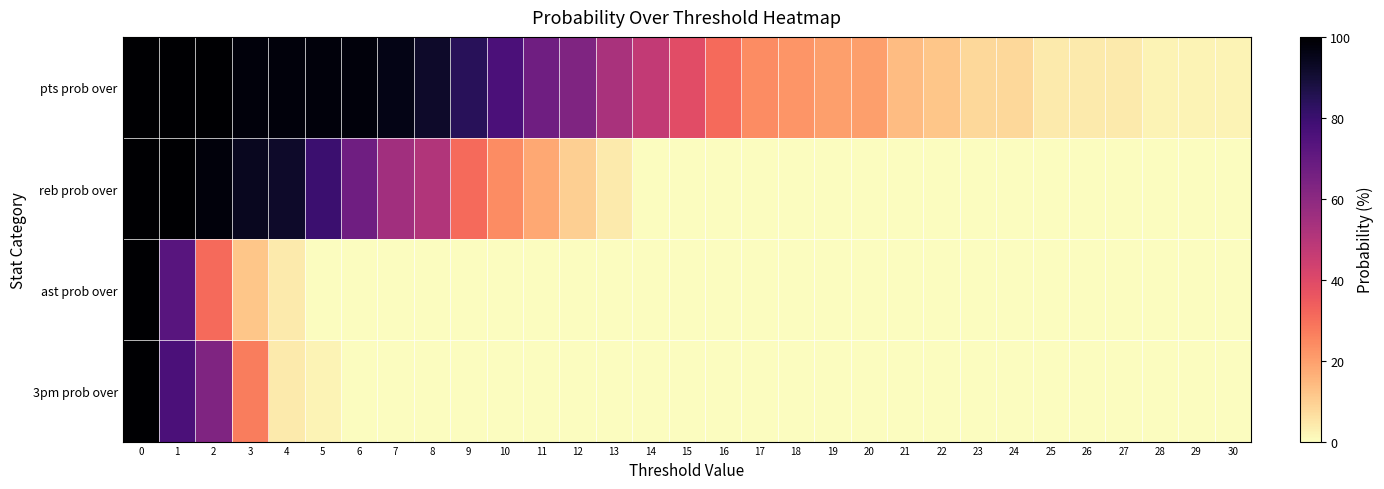

Between 10 and 28, which series saw the biggest shift?

pts prob over